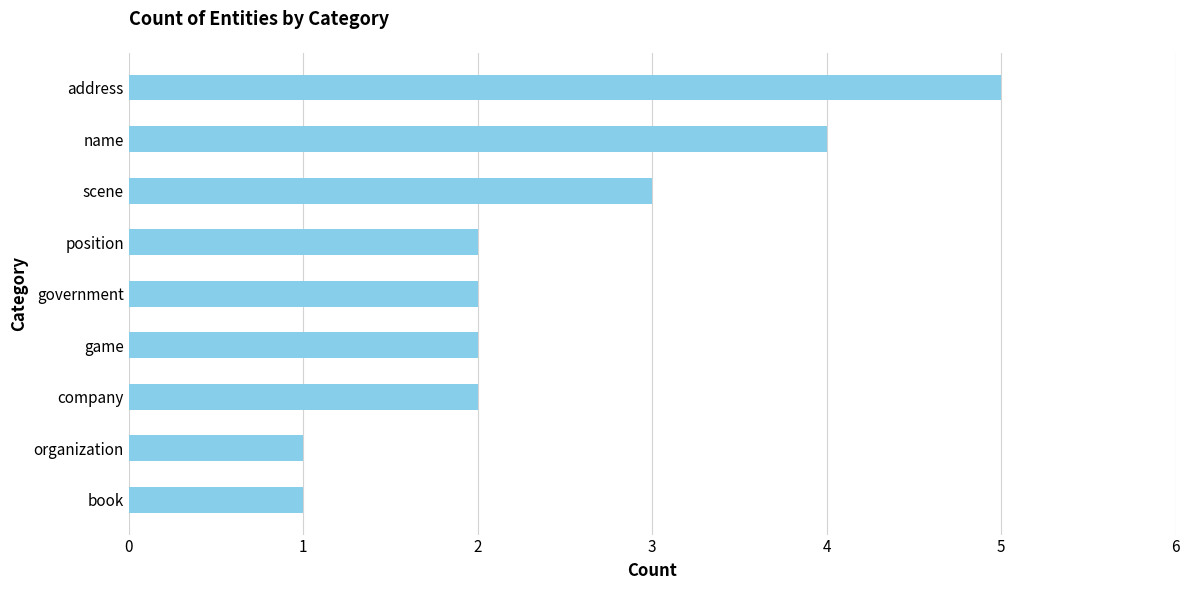

Reading bottom to top, list all the values displayed in this chart.

1	1	2	2	2	2	3	4	5